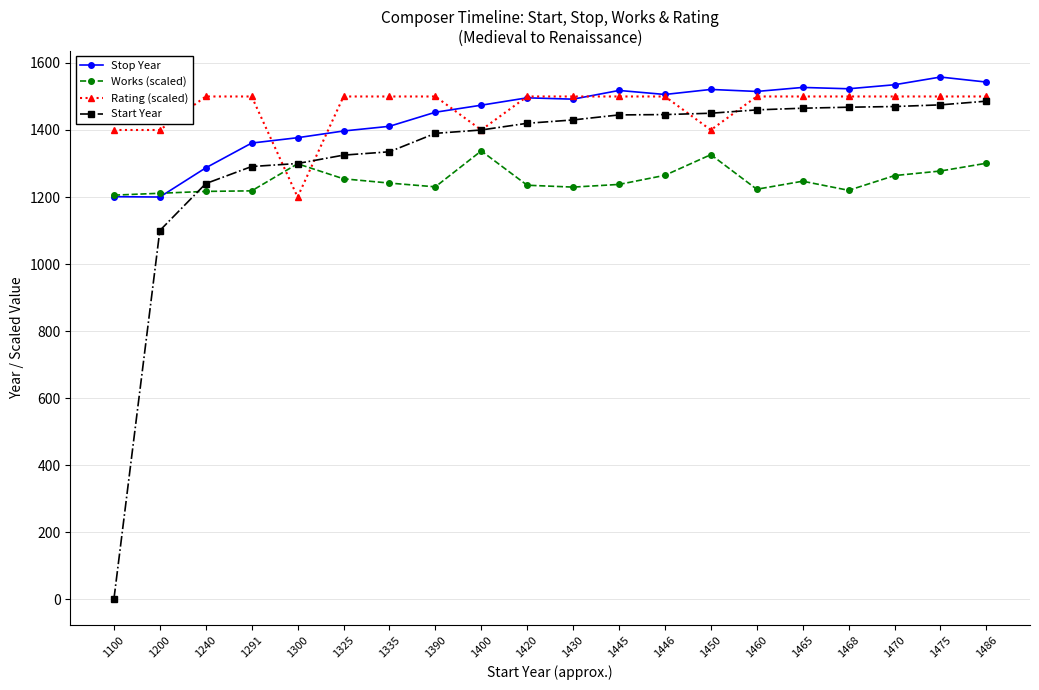

What is the difference between the highest and lowest values at 1450?

194.6